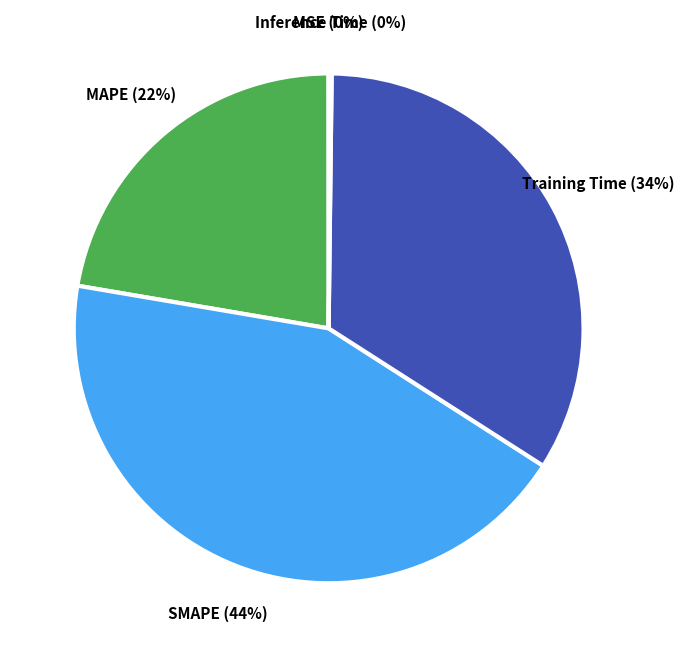

Is it true that SMAPE is 44% of the pie?

True